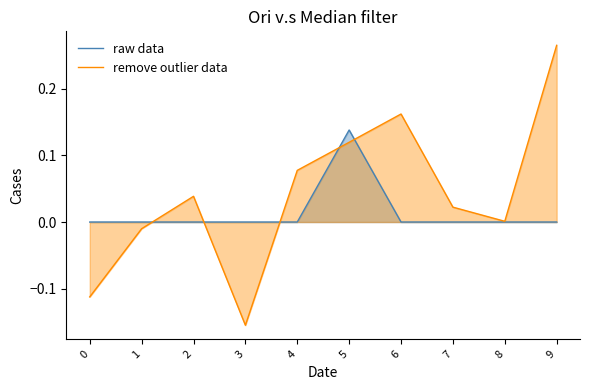

Reading right to left, extract all data points from this chart.

raw data: 0.0	0.0	0.0	0.0	0.1	0.0	0.0	0.0	0.0	0.0
remove outlier data: 0.3	0.0	0.0	0.2	0.1	0.1	-0.2	0.0	-0.0	-0.1